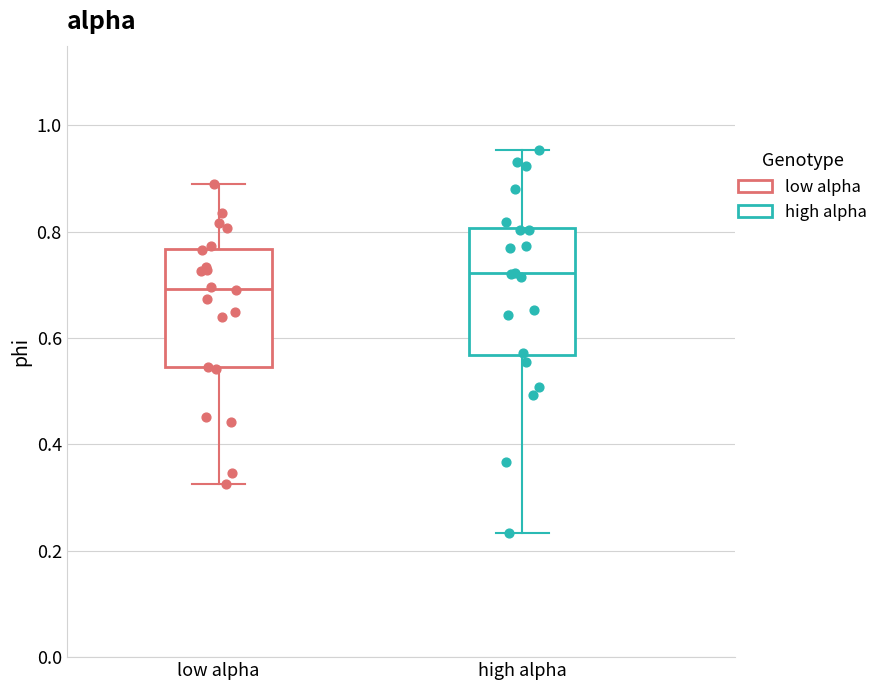

Reading left to right, transcribe this box plot: for each box, give where its median line is, the range the box spans, and where its two whiskers end, as read against the y-axis. The values are not printed on the chart, so give them approximately, as read against the axis.

low alpha: median 0.70, box 0.54 to 0.76, whiskers 0.32 to 0.90
high alpha: median 0.72, box 0.56 to 0.80, whiskers 0.24 to 0.96